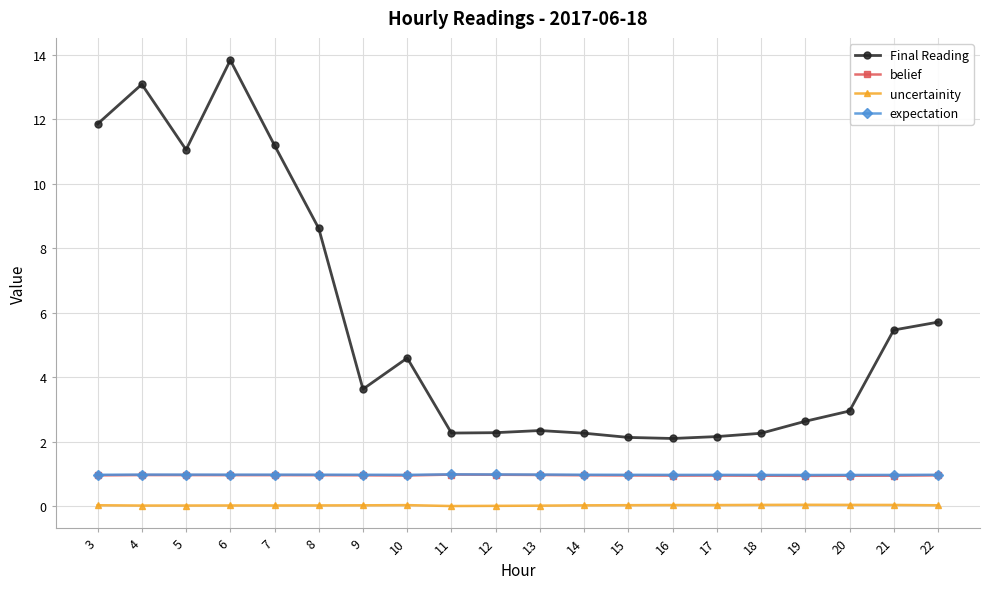

What is the spread (max minus min) of values at 4?

13.1